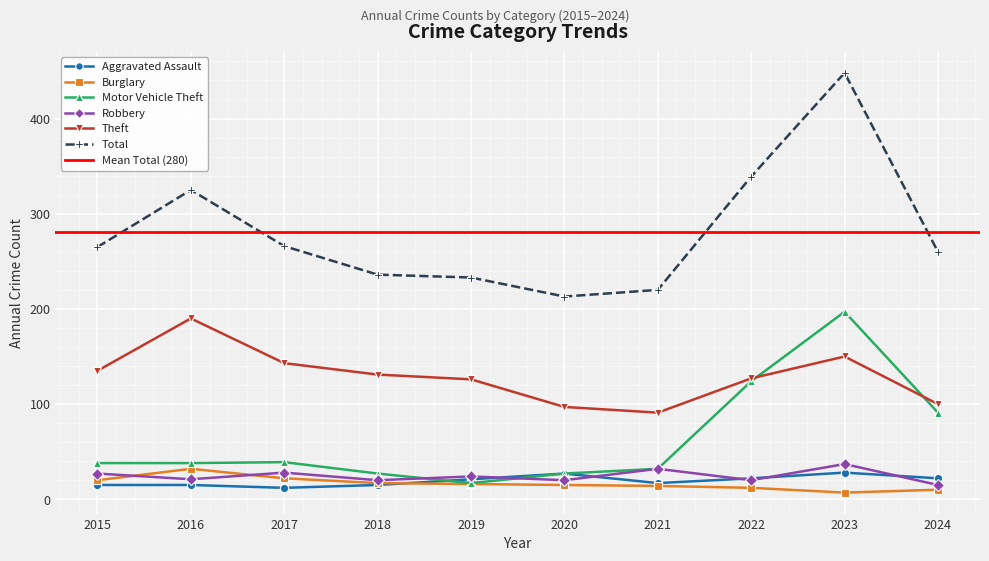

What is the total value across all series at 2016?

621